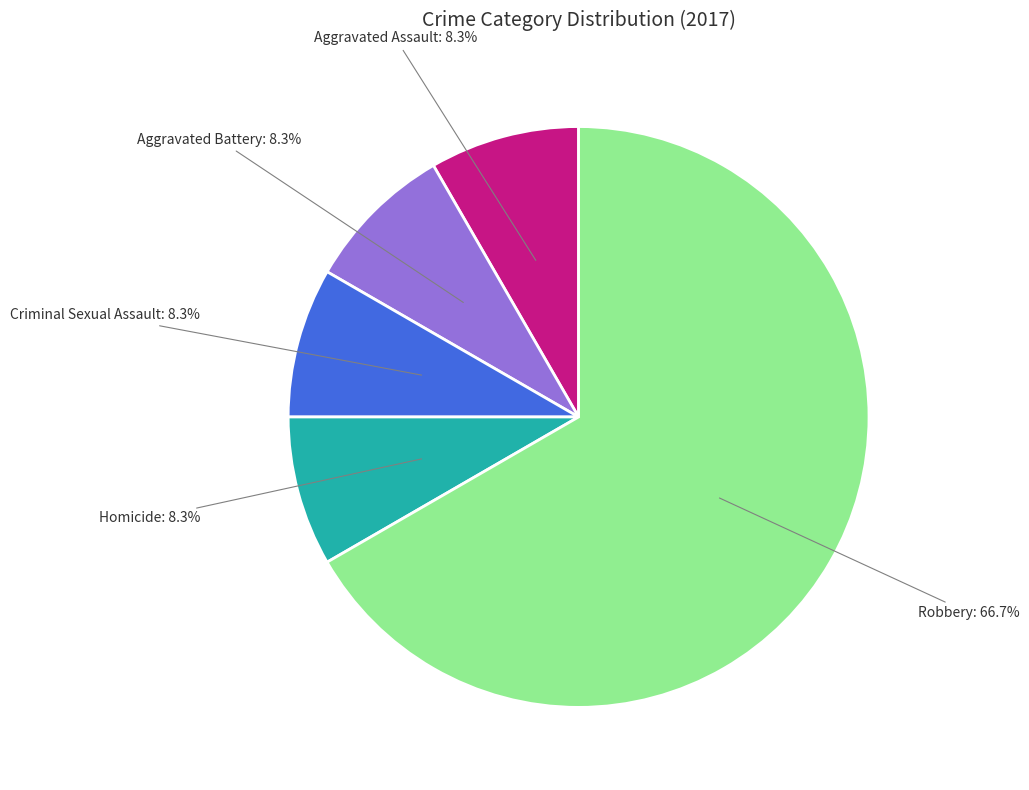

What is the majority slice?

Robbery